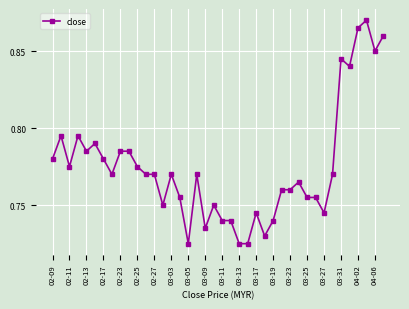

What is the difference between the maximum and minimum values?

0.1